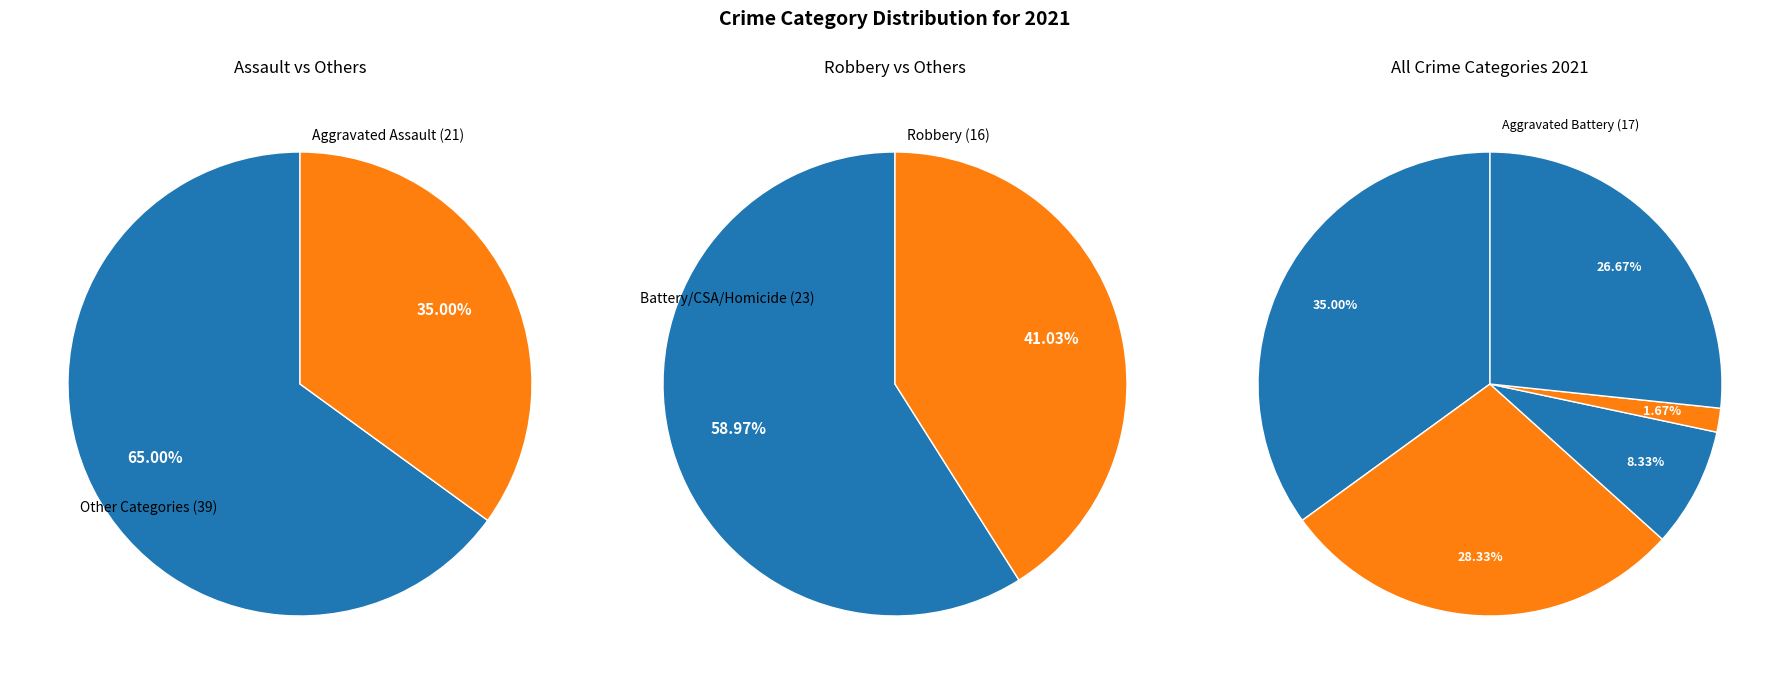

What is the change in value from Aggravated Battery to Total?

+42